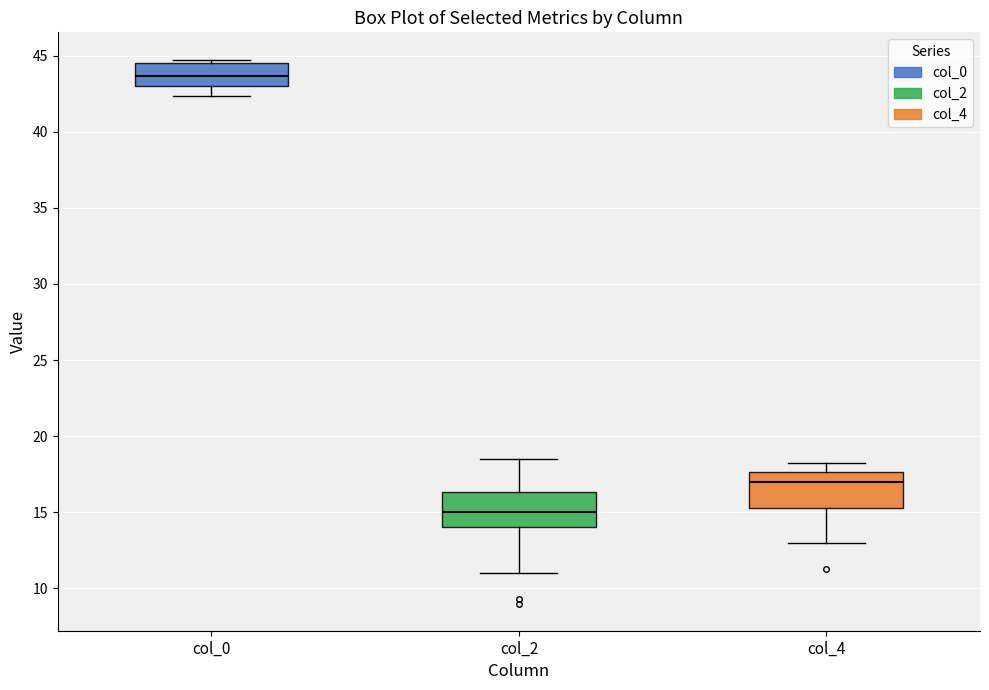

Which box's median line is the highest?

col_0